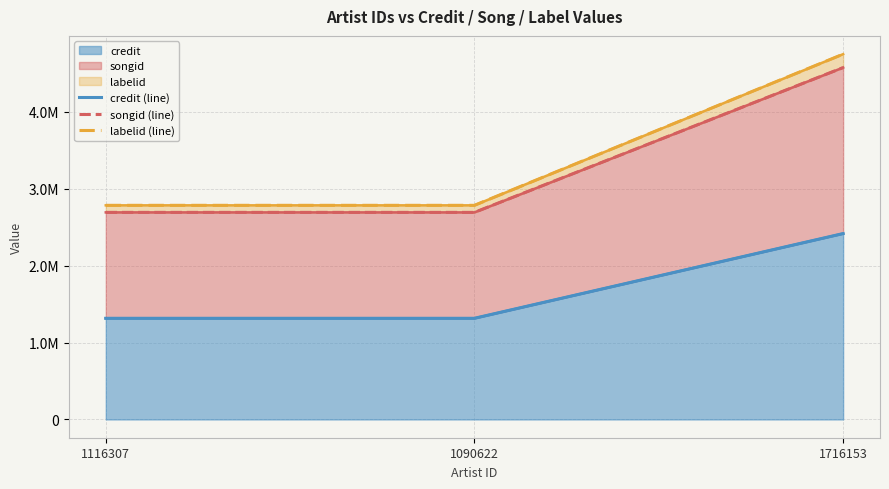

At which category is the sum across all series the highest?

1716153